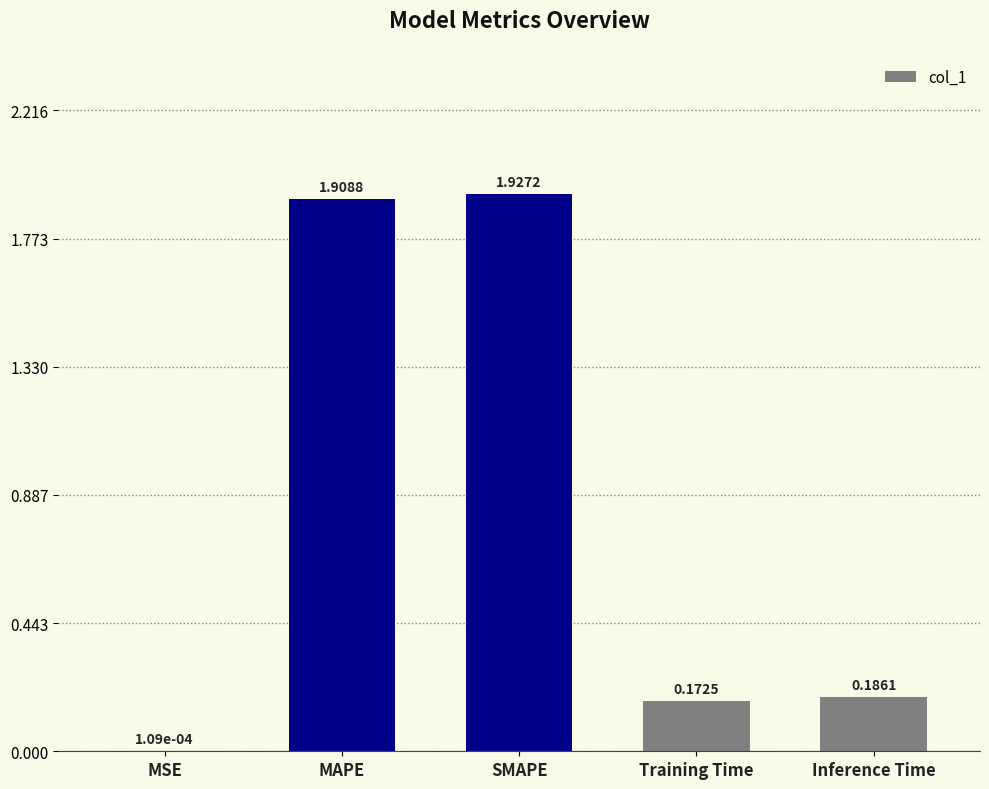

Between MAPE and Training Time, which is larger?

MAPE